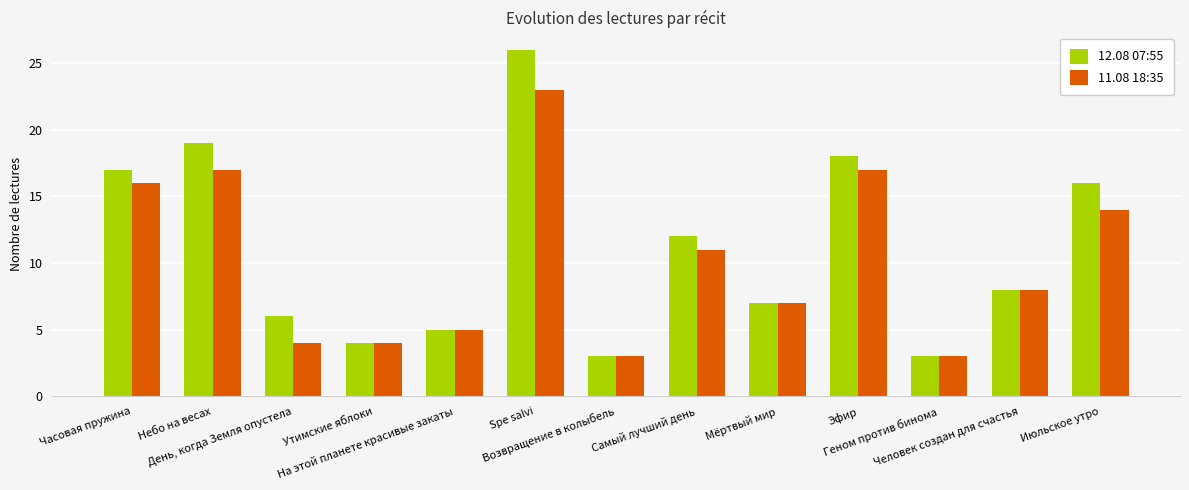

Does the chart contain stacked bars?

No